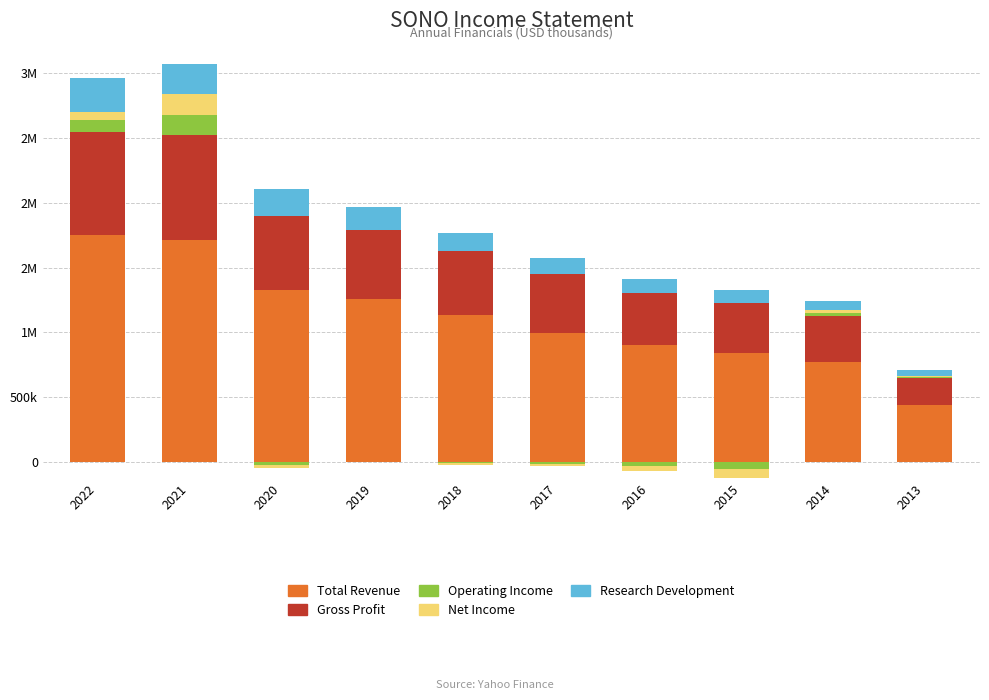

What is the sum of all Net Income values?

256400